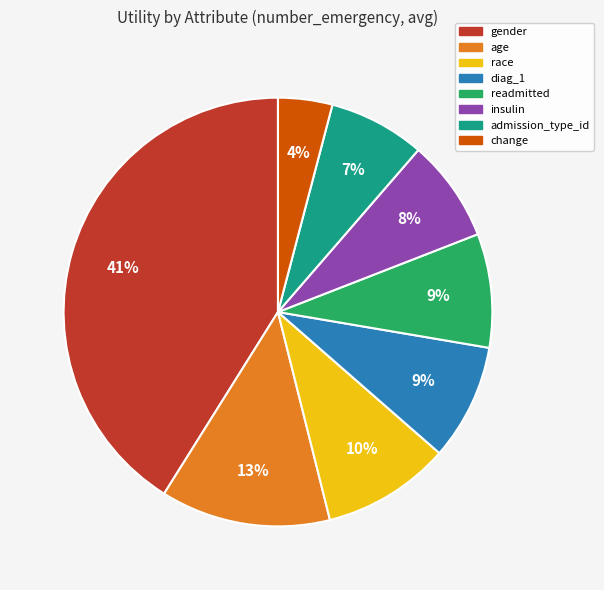

Which category has the smallest portion of the pie?

change